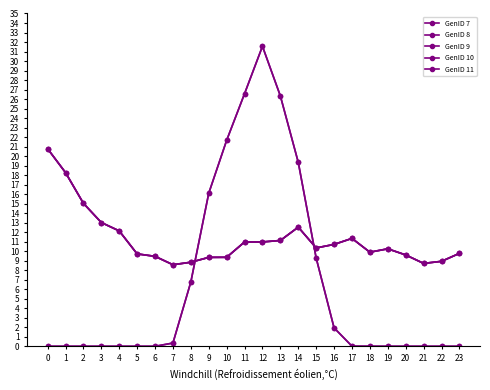

Does the chart have visible grid lines?

No